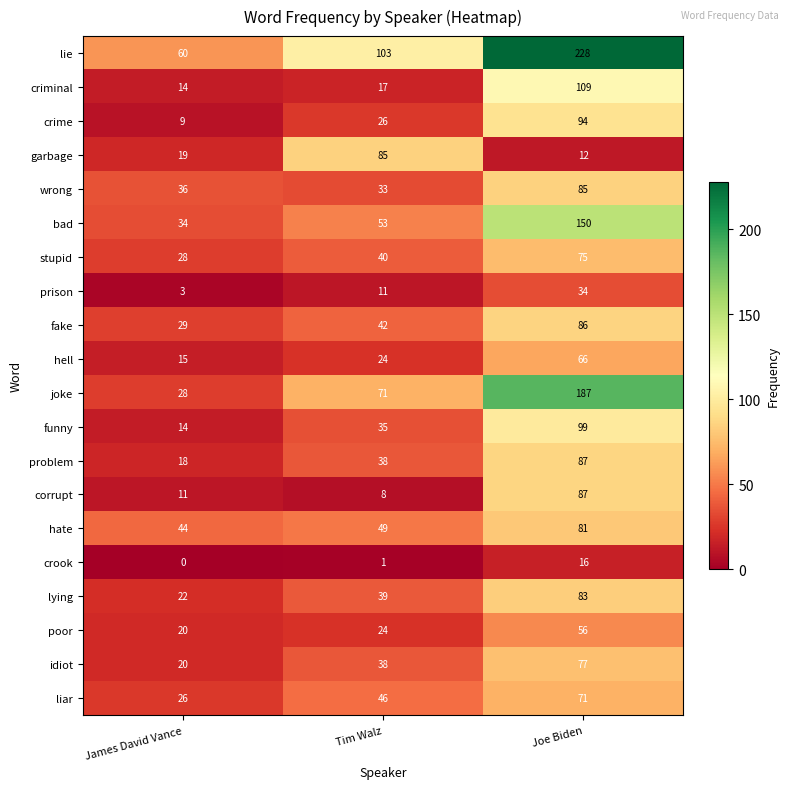

Which category has the highest value in the wrong series?

Joe Biden